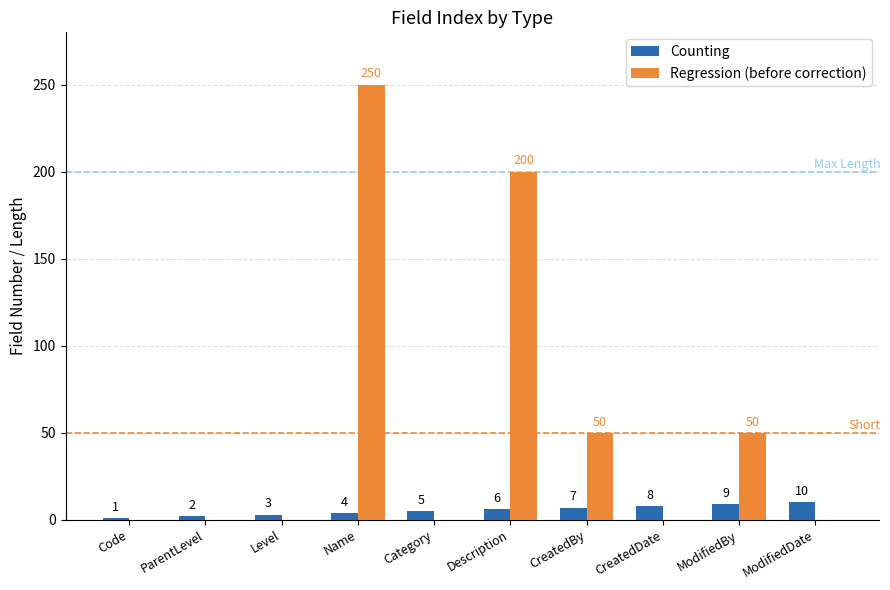

Between Category and CreatedBy, which series saw the biggest shift?

Regression (before correction)